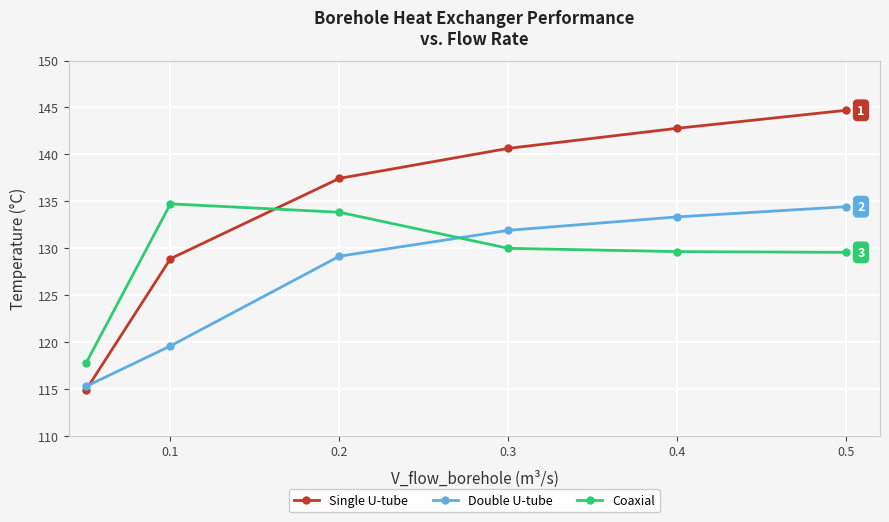

List the series in order of their overall mean, lowest first.

Double U-tube, Coaxial, Single U-tube